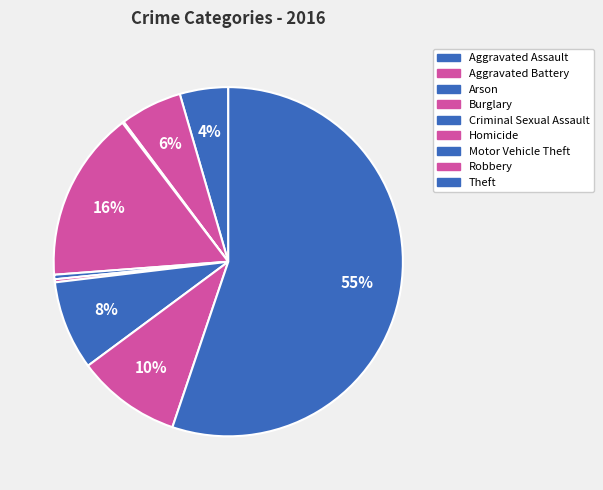

To the nearest percent, what is the difference between the largest and smallest slice percentages?

55%